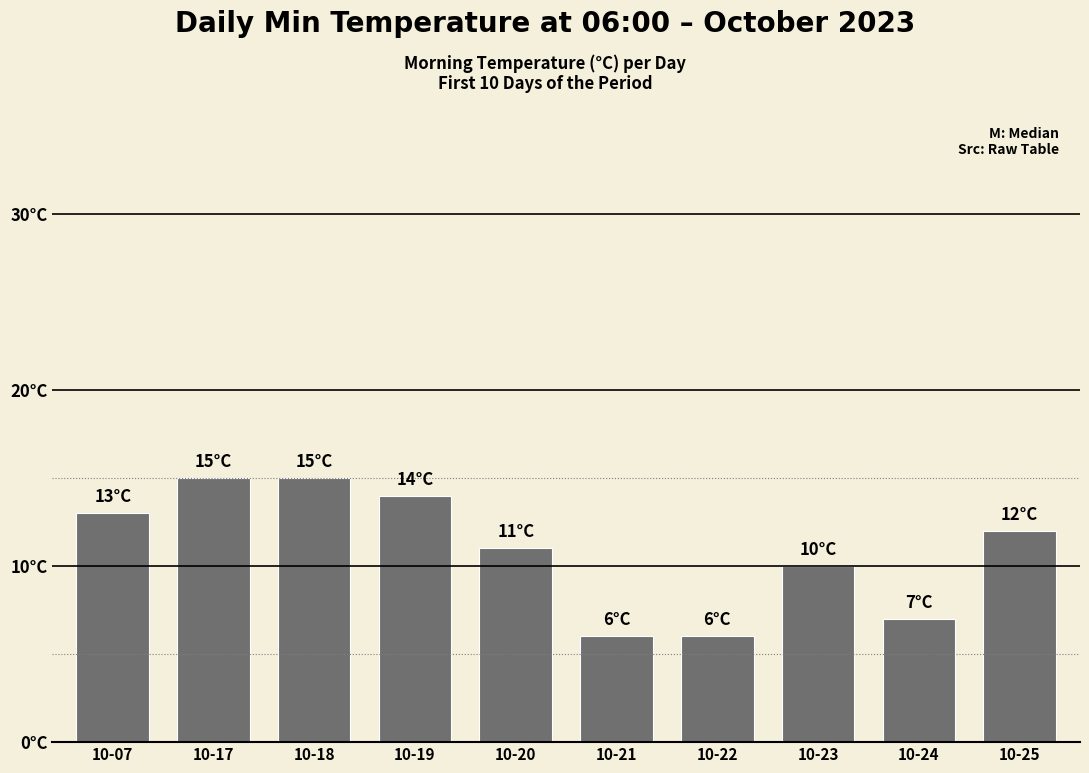

Does the chart contain any negative values?

No